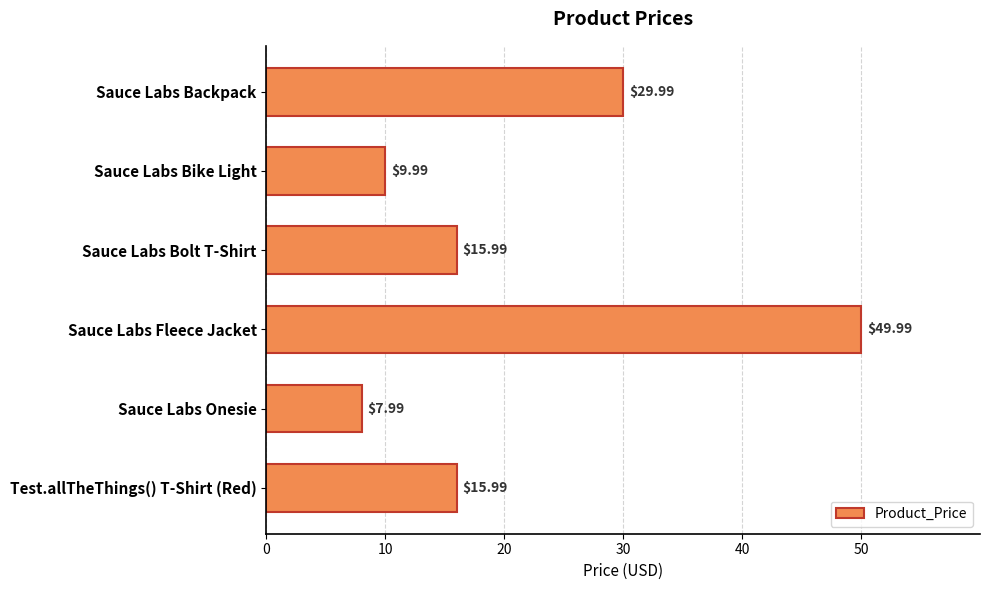

At which label is the value closest to 28?

Sauce Labs Backpack